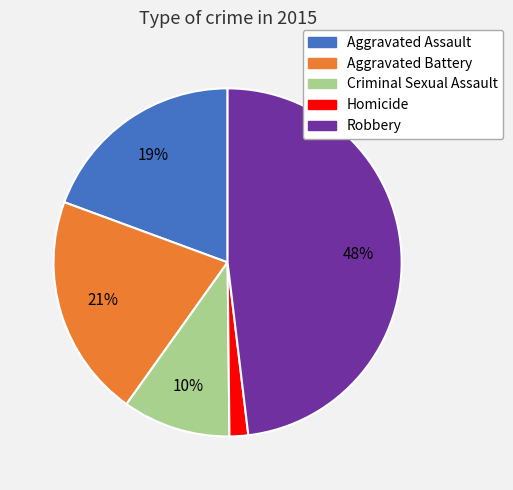

To the nearest percent, what is the average slice percentage?

20%